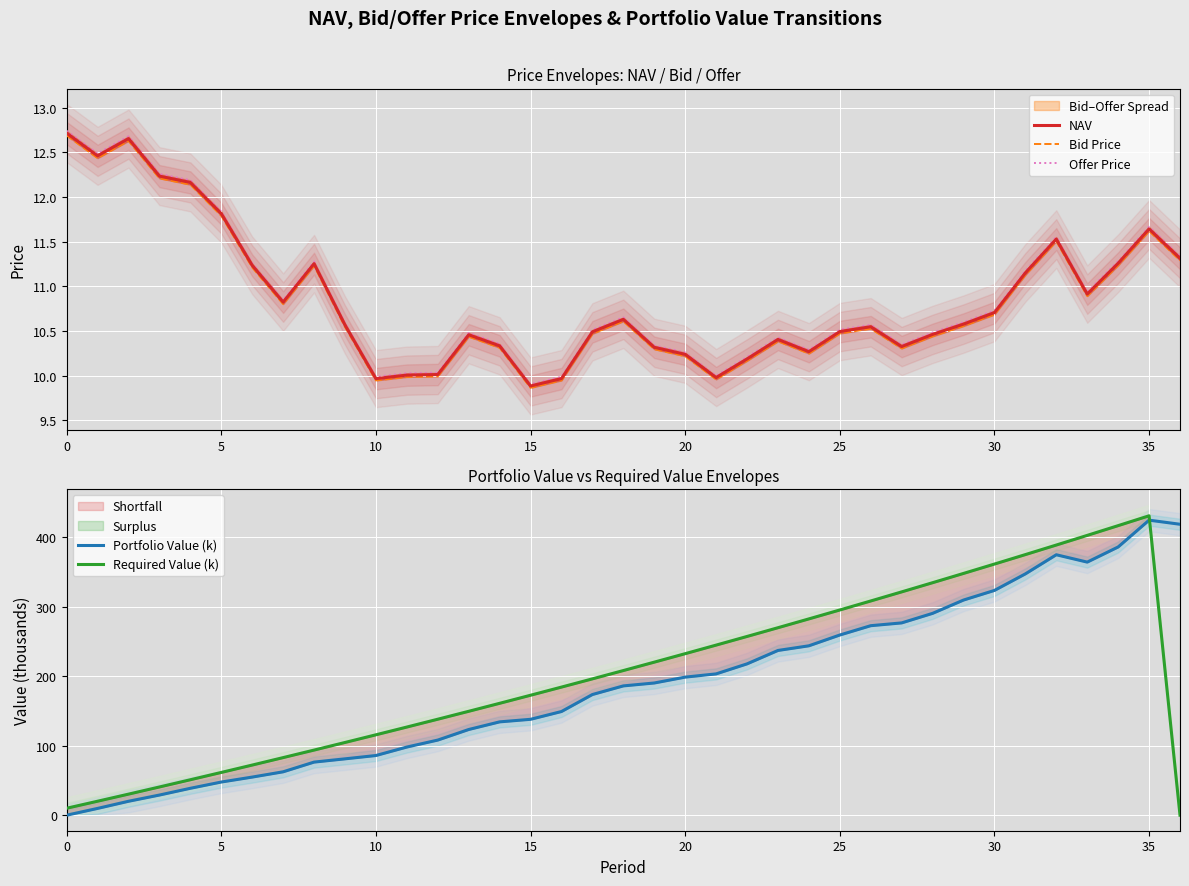

True or false: Offer Price and NAV intersect in this chart.

False